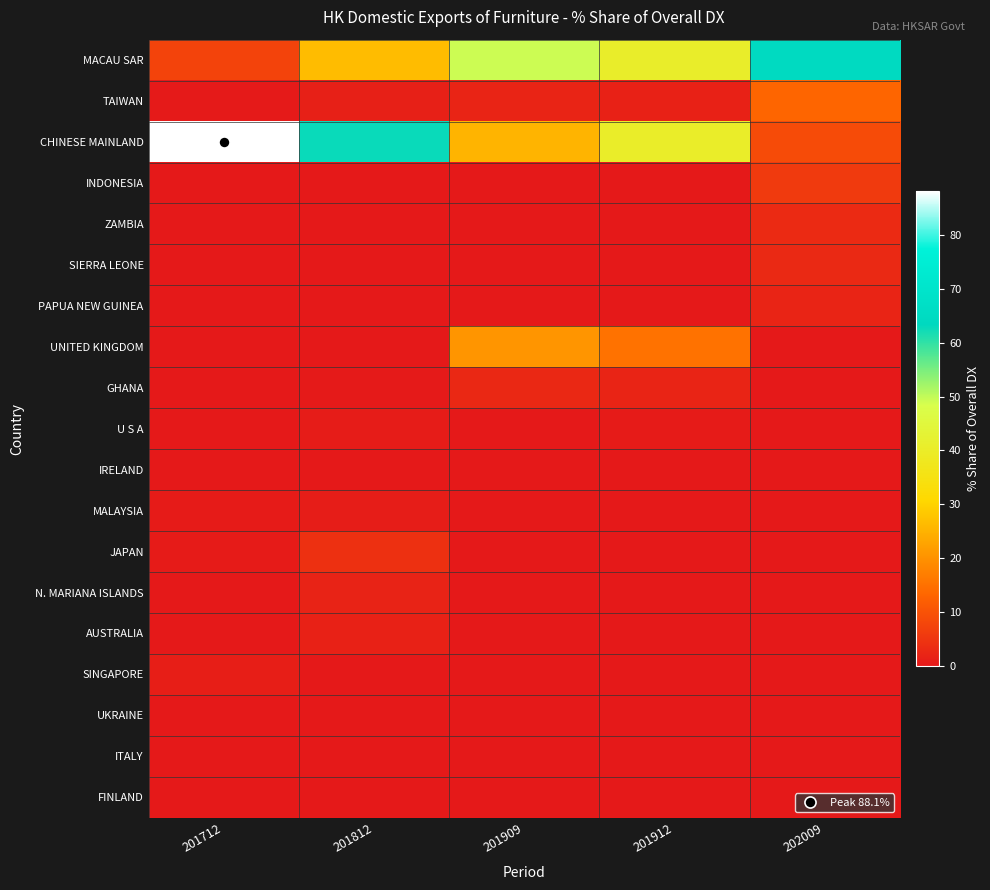

Which series has the largest range (max minus min)?

CHINESE MAINLAND